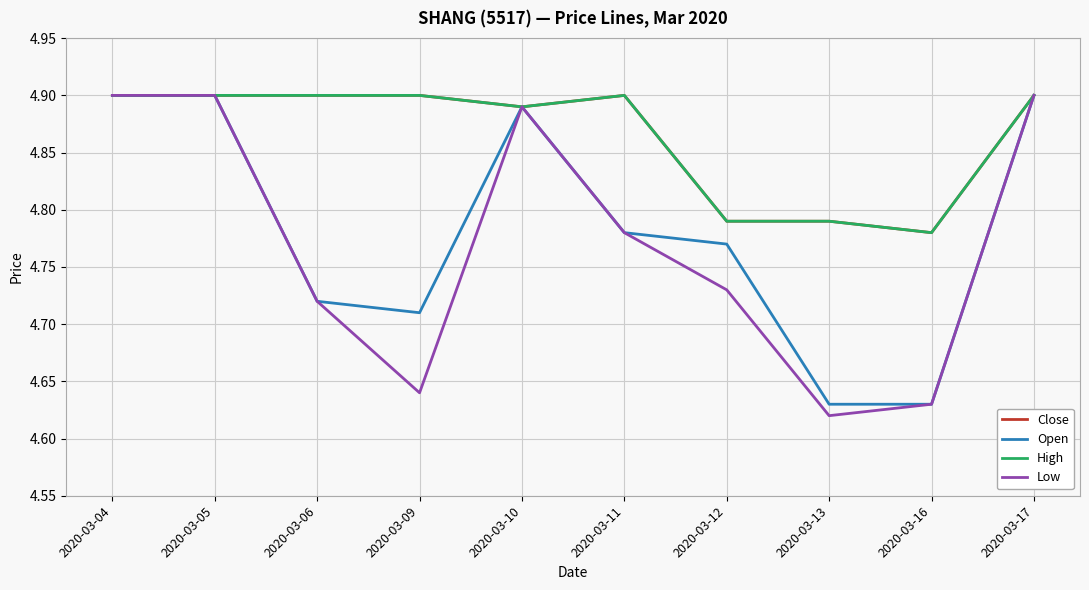

Does the chart display data point markers on the line(s)?

No